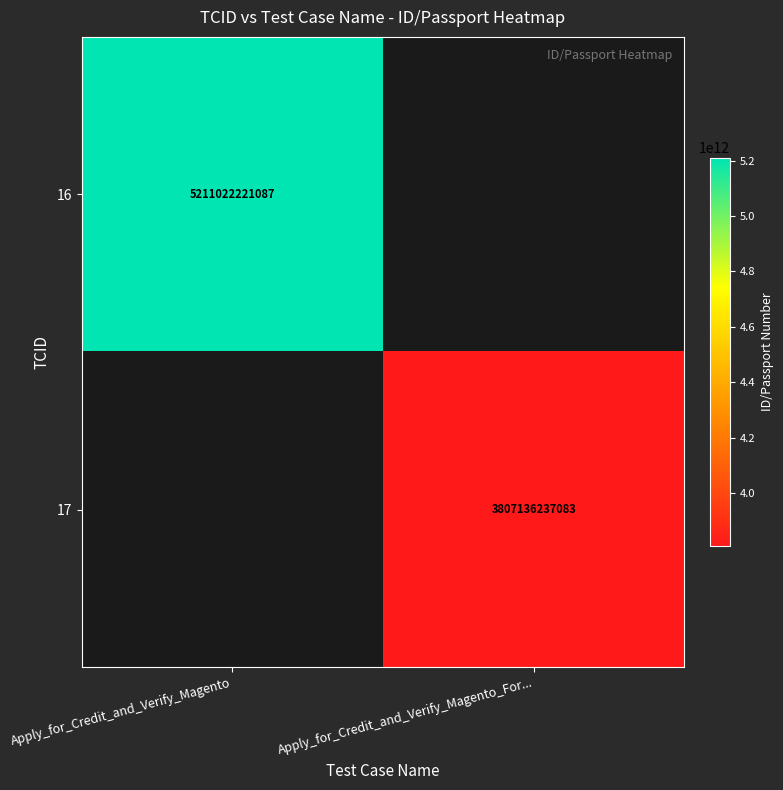

Is it true that 16 equals 3195474198479 at Apply_for_Credit_and_Verify_Magento?

False